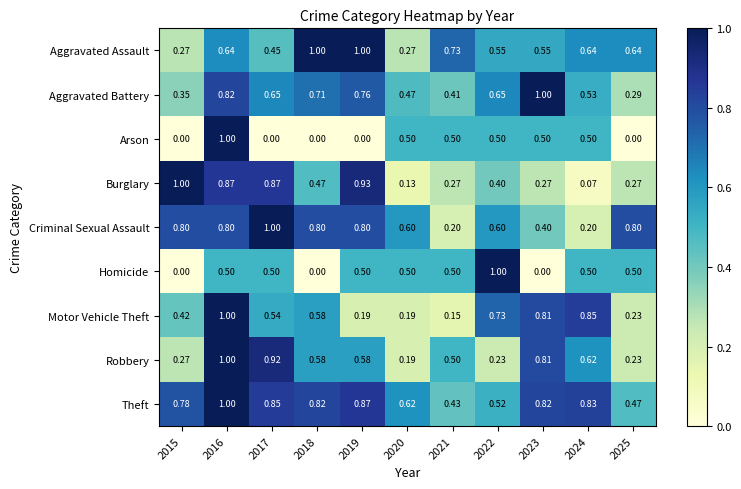

Is the value of Theft at 2020 greater than the value of Homicide at 2021?

Yes